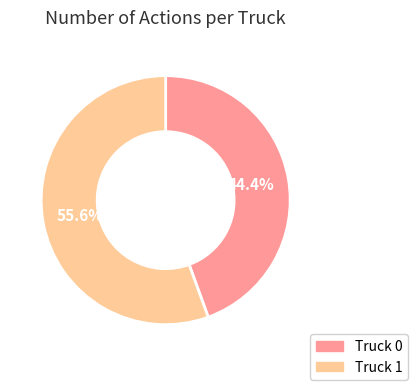

What percentage is NOT represented by Truck 0?

55.6%